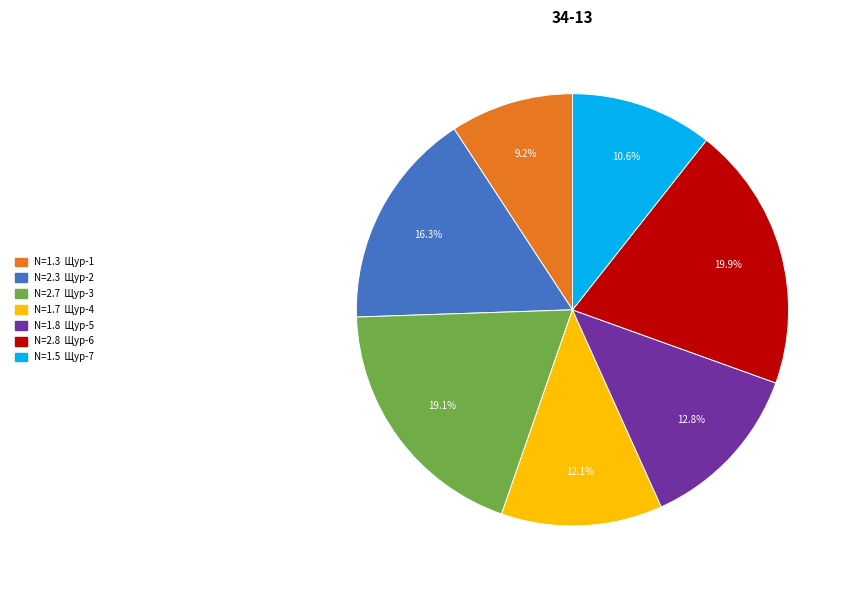

Does any single category account for the majority?

No